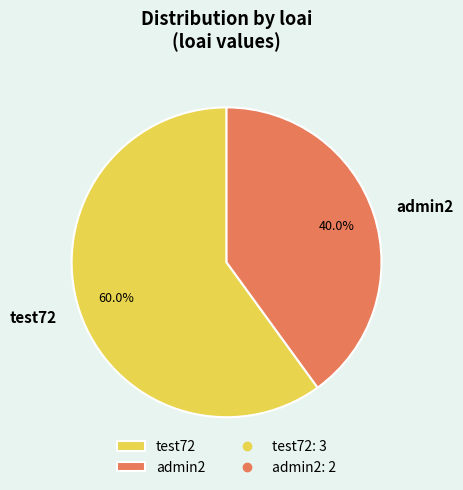

True or false: test72 accounts for 48% of the total.

False